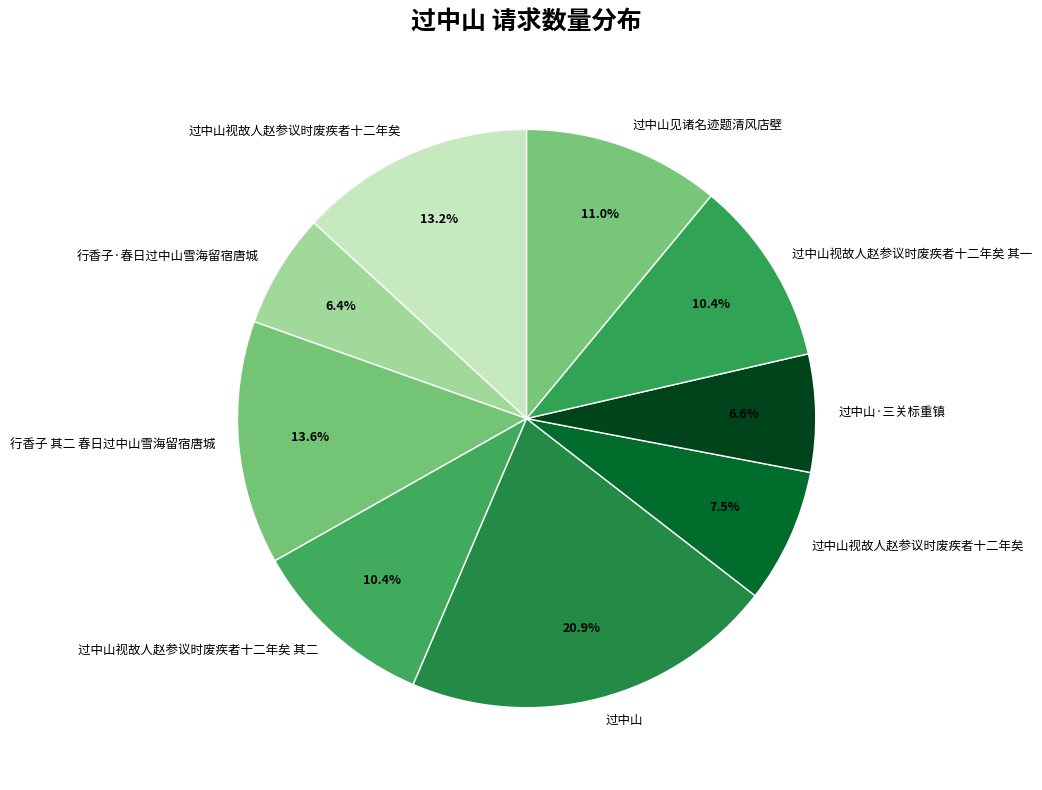

Count the number of slices in the pie.

9